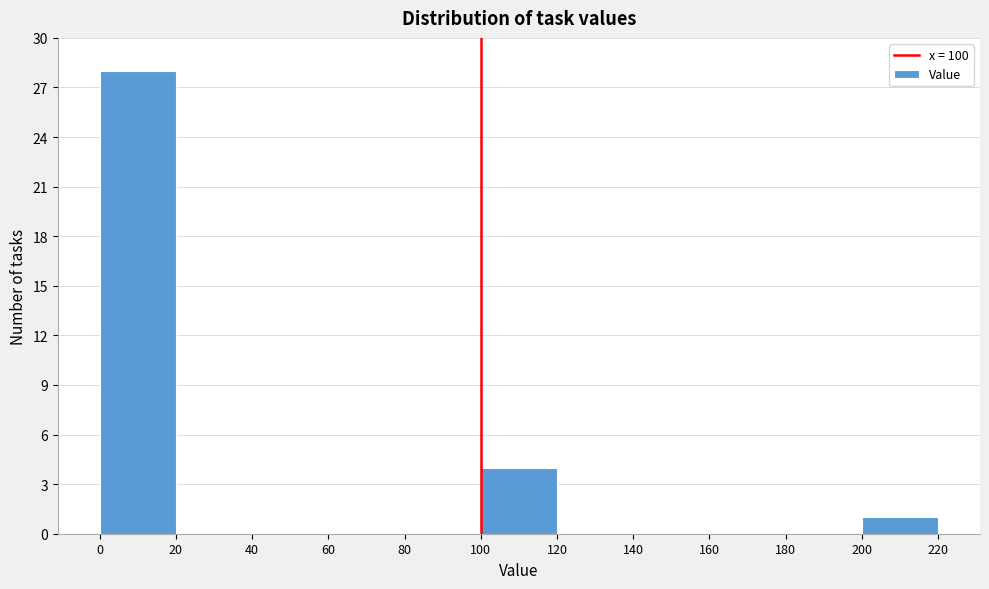

What is the height of the bar covering 200 to 220 on the x-axis? The values are not printed on the chart, so give them approximately, as read against the axis.

1